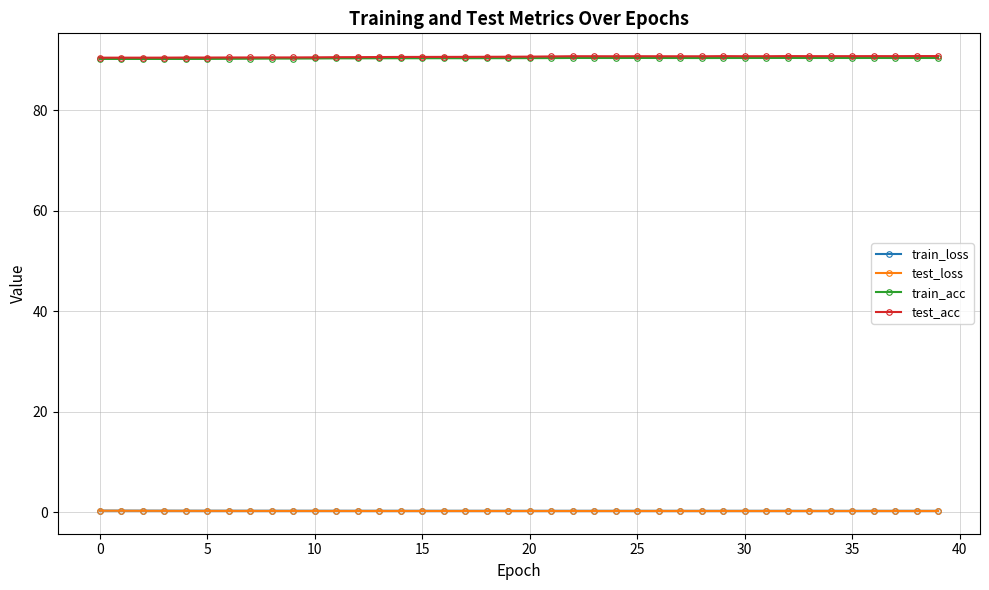

What is the maximum value shown in the chart?

90.8